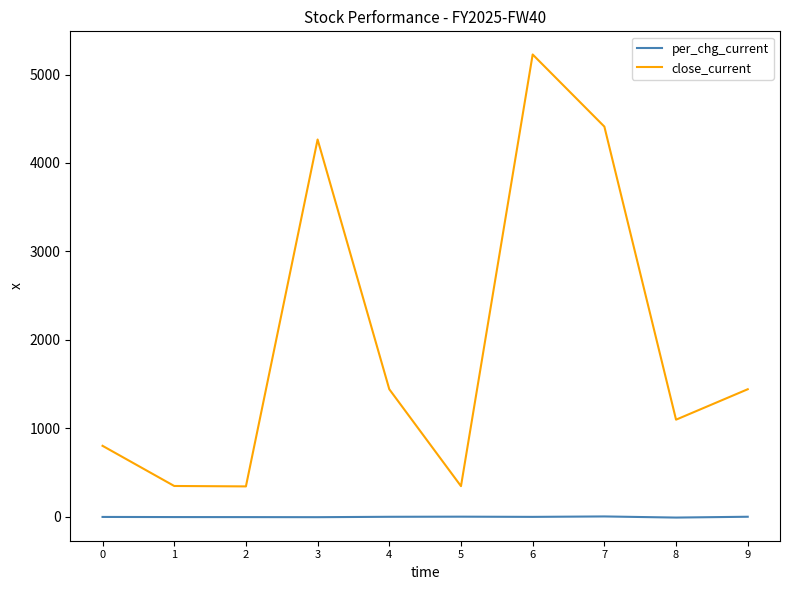

True or false: per_chg_current has a value of -2.2 at 0.

True